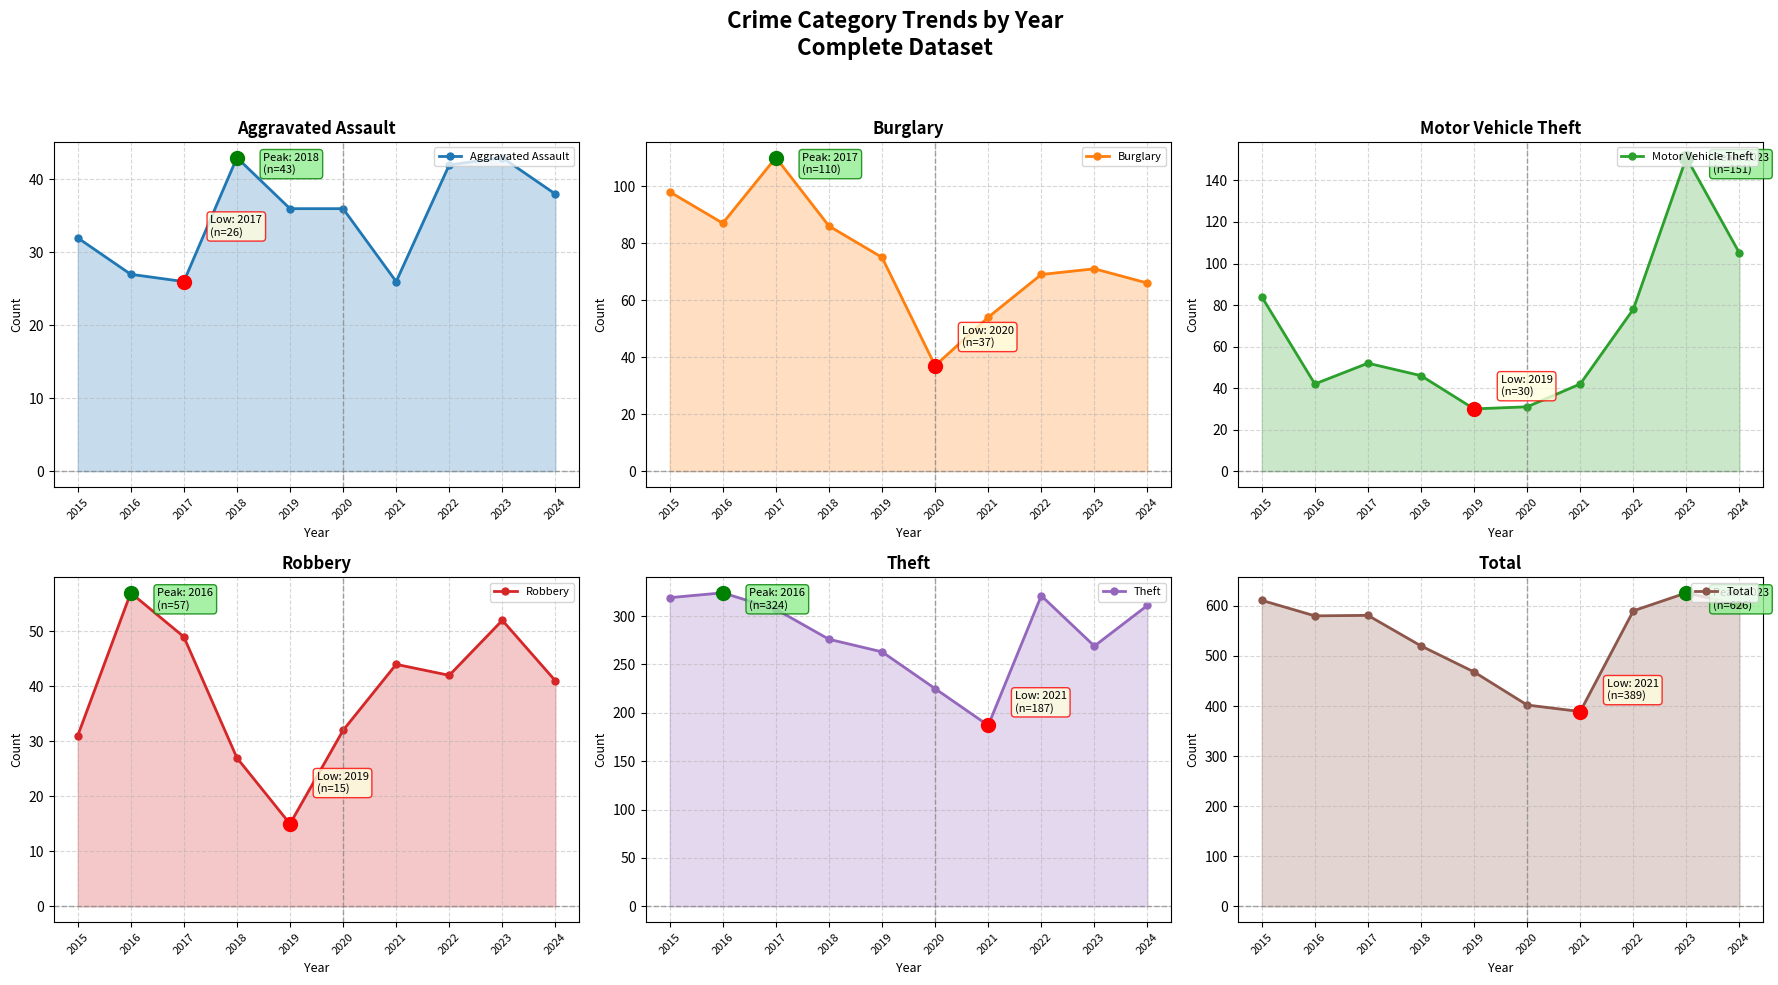

In Theft, how many points are higher than both neighbors (excluding endpoints)?

2